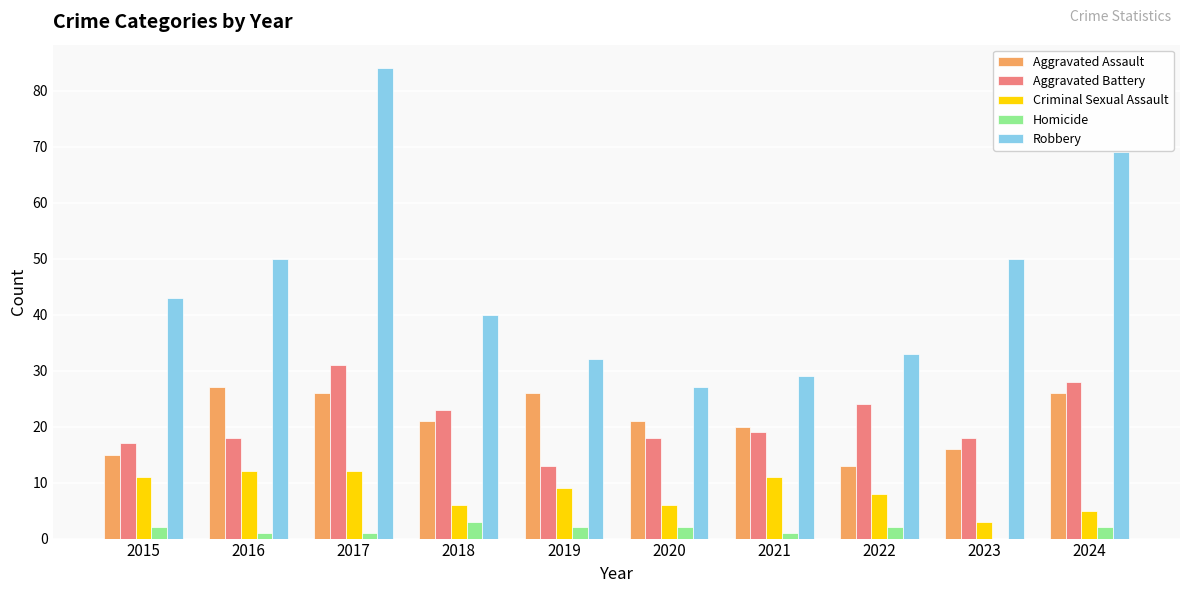

Between 2022 and 2023, which series saw the biggest shift?

Robbery